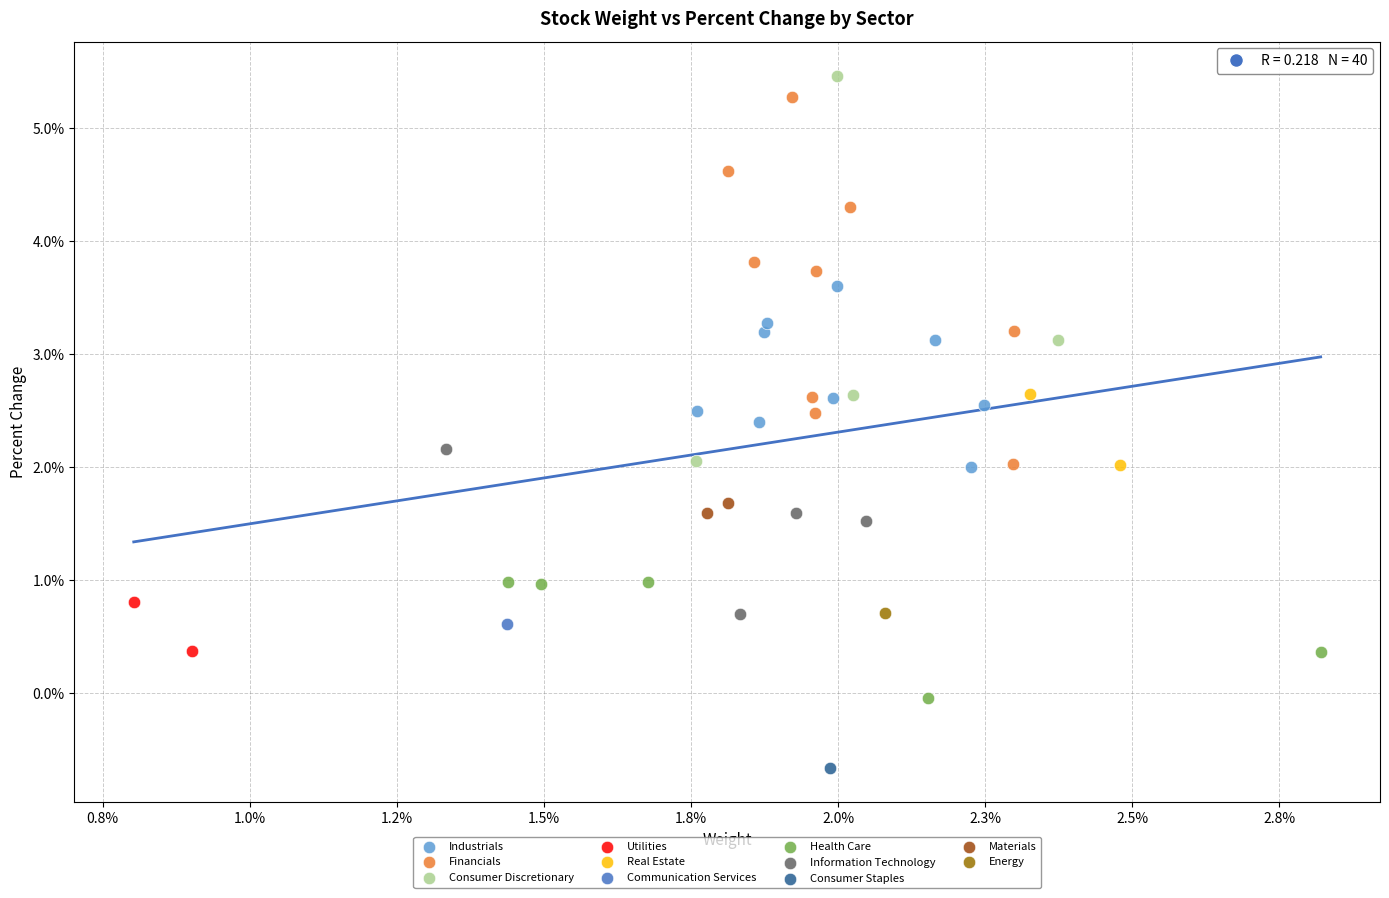

Which series contains the highest Y value?

Consumer Discretionary